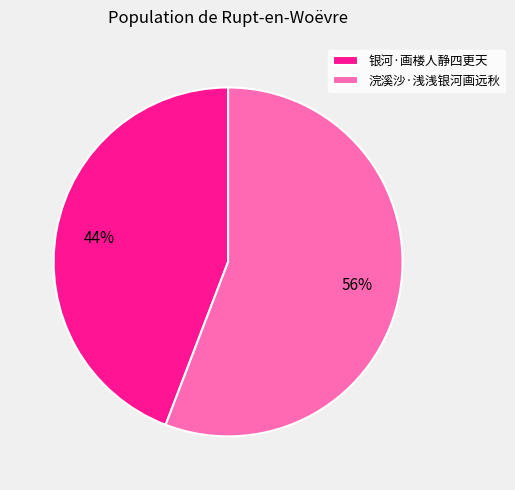

To the nearest percent, what is the average slice percentage?

50%